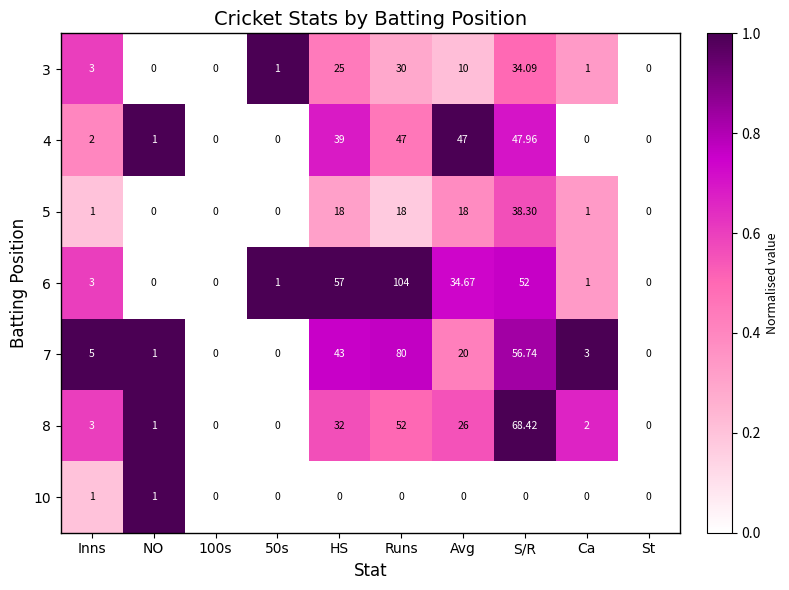

Where is 3 nearest to the value 17?

Avg